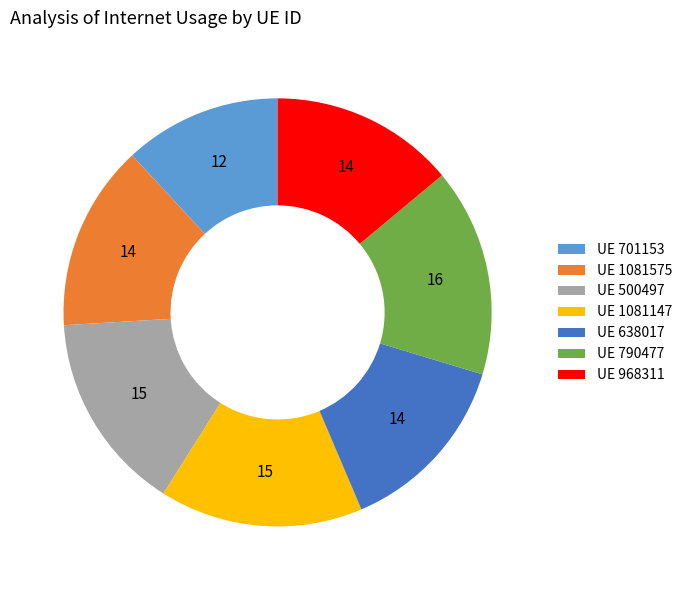

Which slice is the smallest?

UE 701153